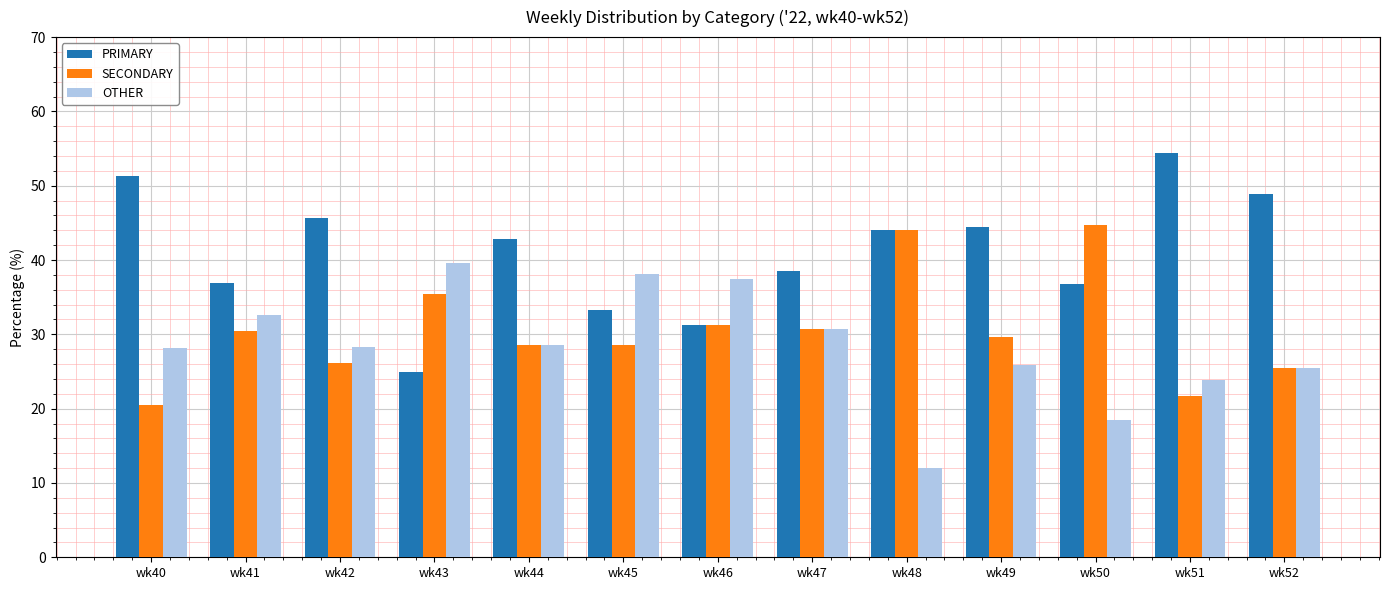

How many series are shown in this chart?

3